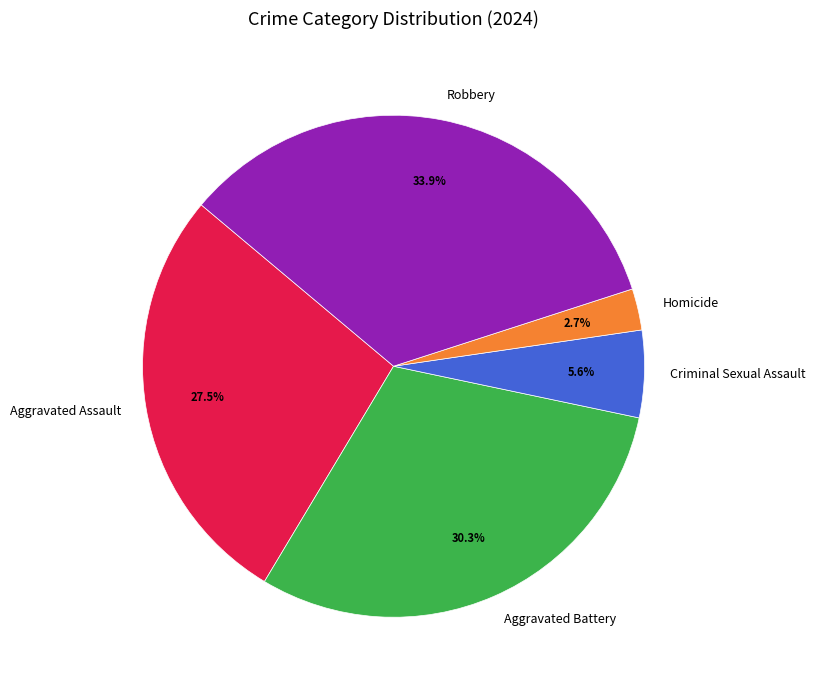

True or false: Criminal Sexual Assault accounts for 1% of the total.

False